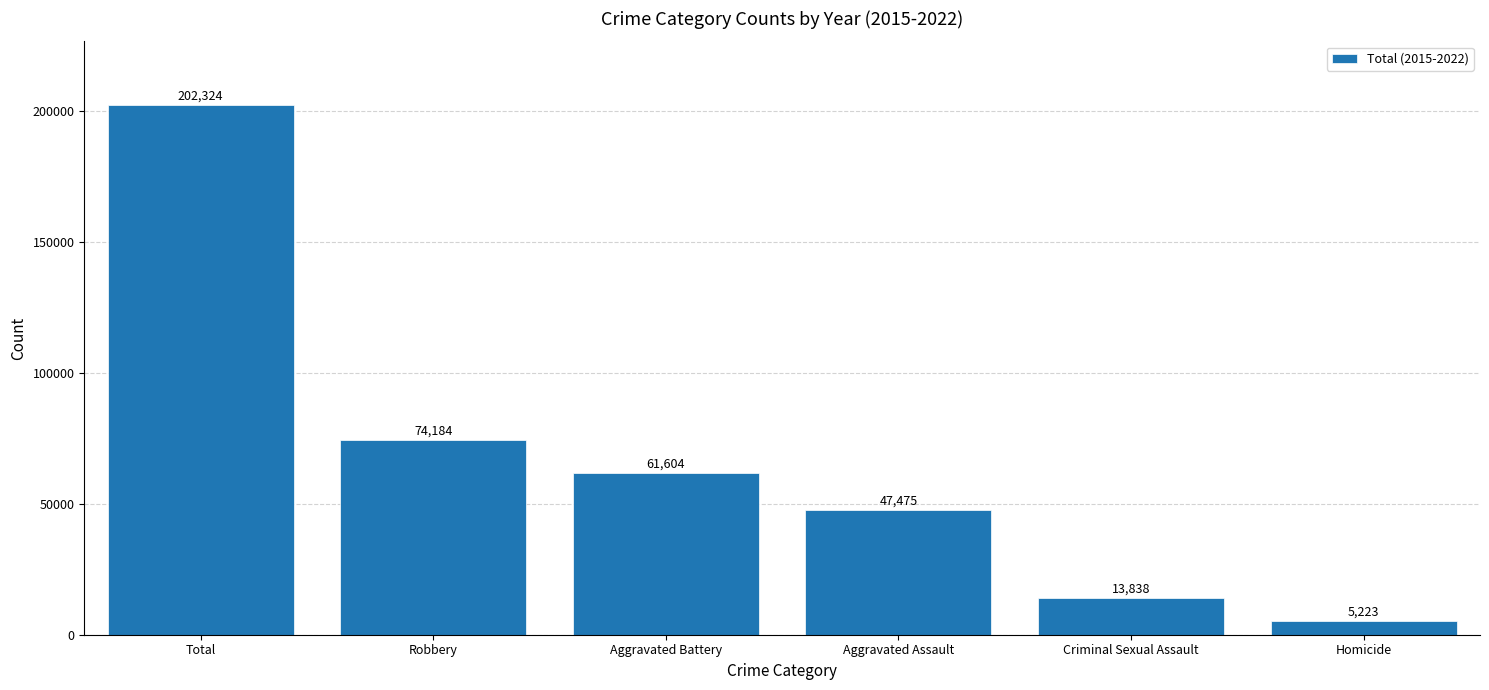

What is the label of the 6th bar from the left?

Homicide